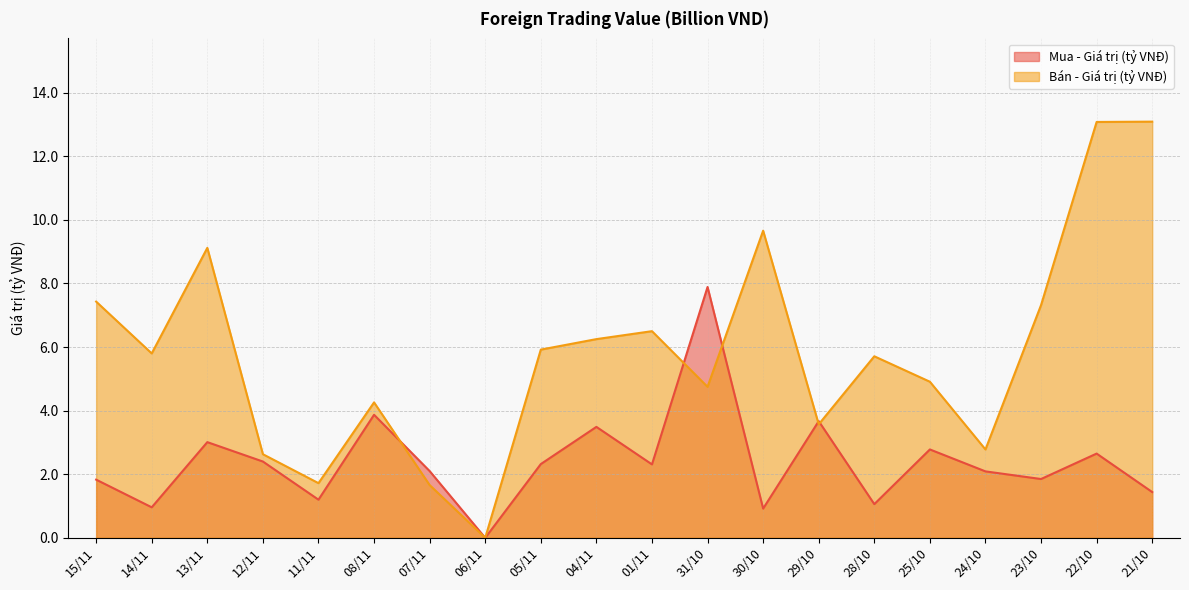

At which label does Bán - Giá trị (tỷ VNĐ) first exceed 5?

15/11